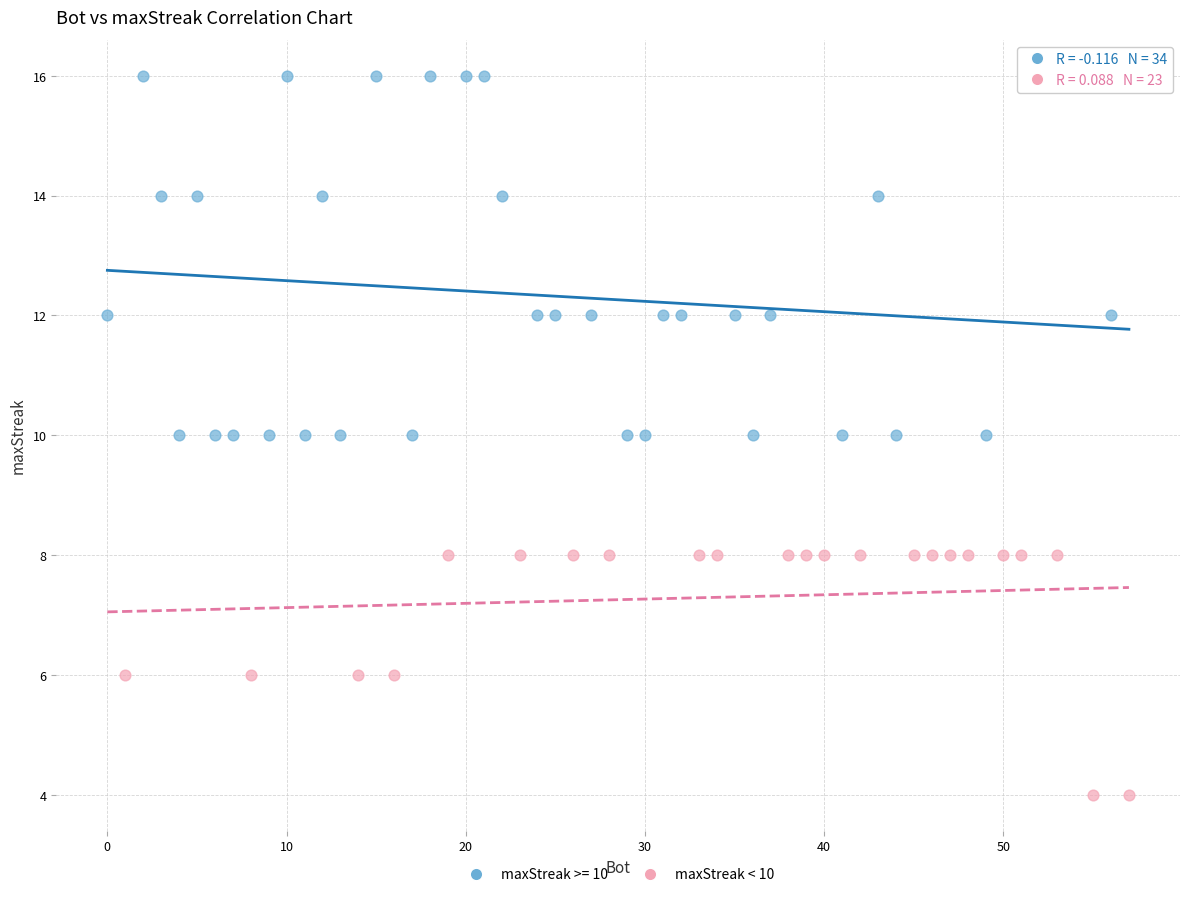

Which series contains the highest Y value?

maxStreak >= 10